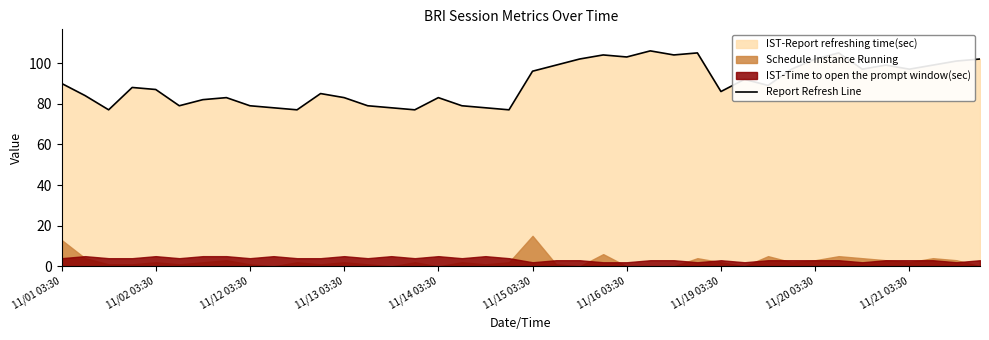

What is the average value?

90